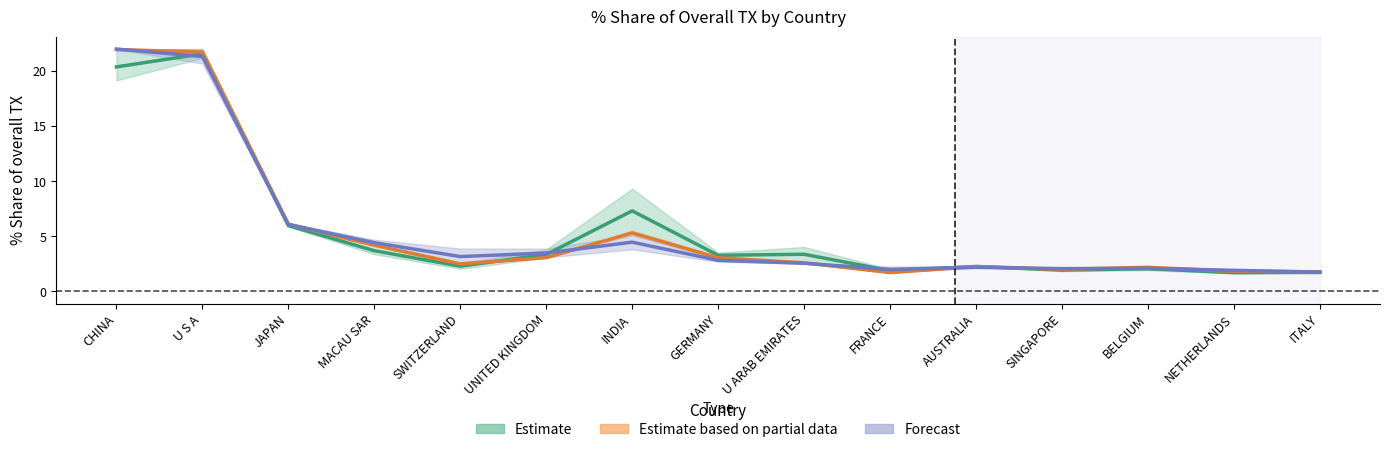

What is the difference between the maximum and second lowest values in the Estimate series?

19.8